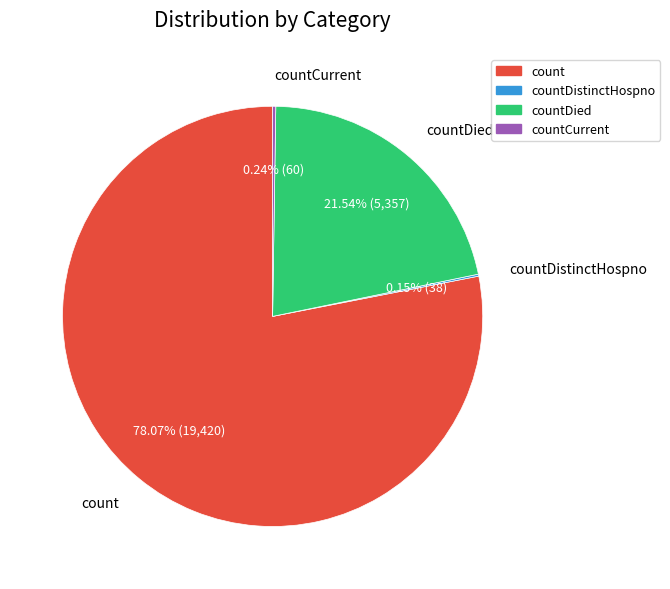

Is there a majority slice in this chart?

Yes